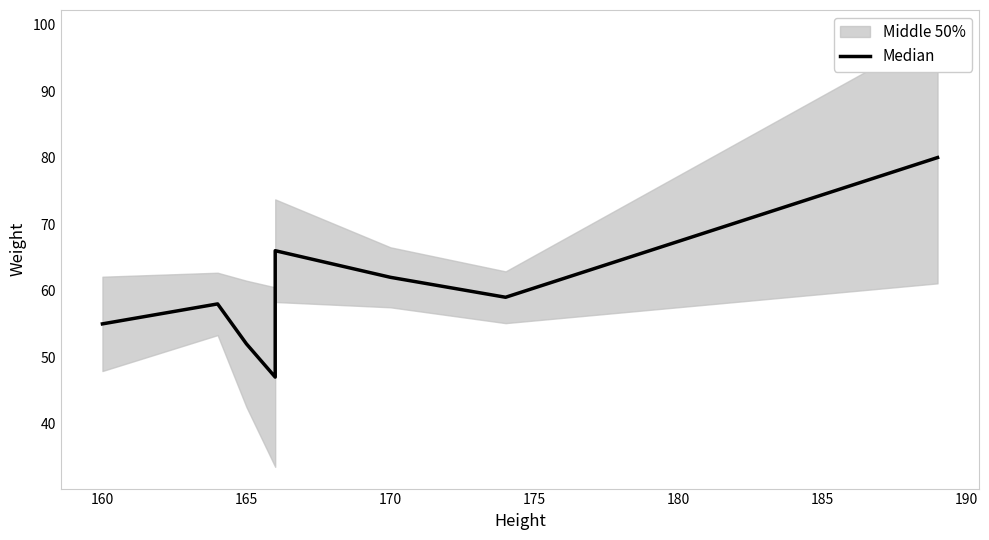

Which has a higher value, 165 or 190?

190